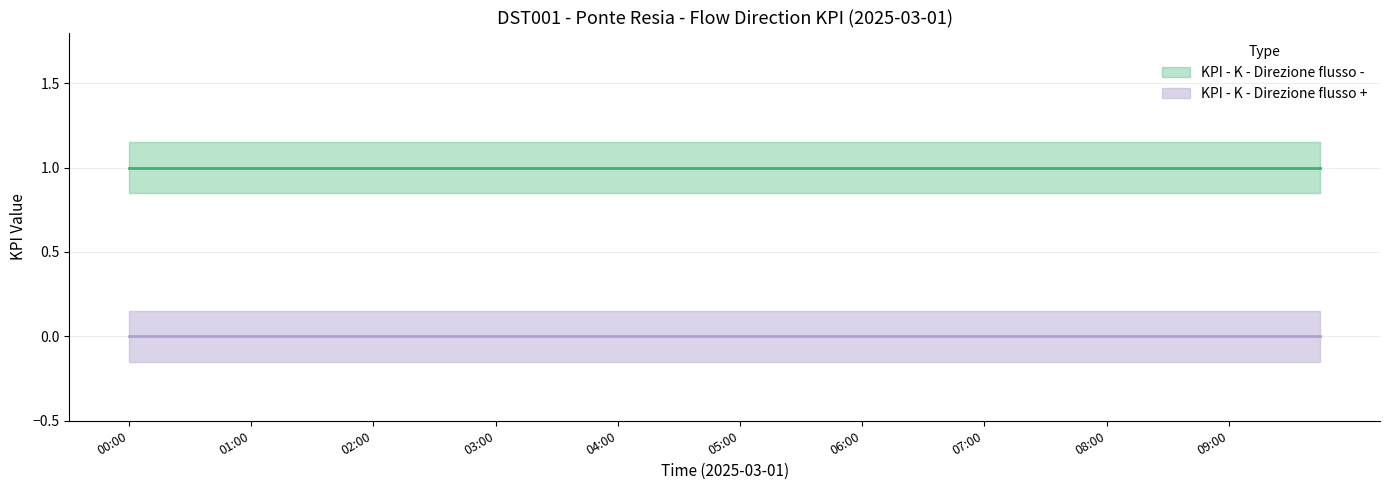

The KPI - K - Direzione flusso + series shows 0 at 02:30. True or false?

True